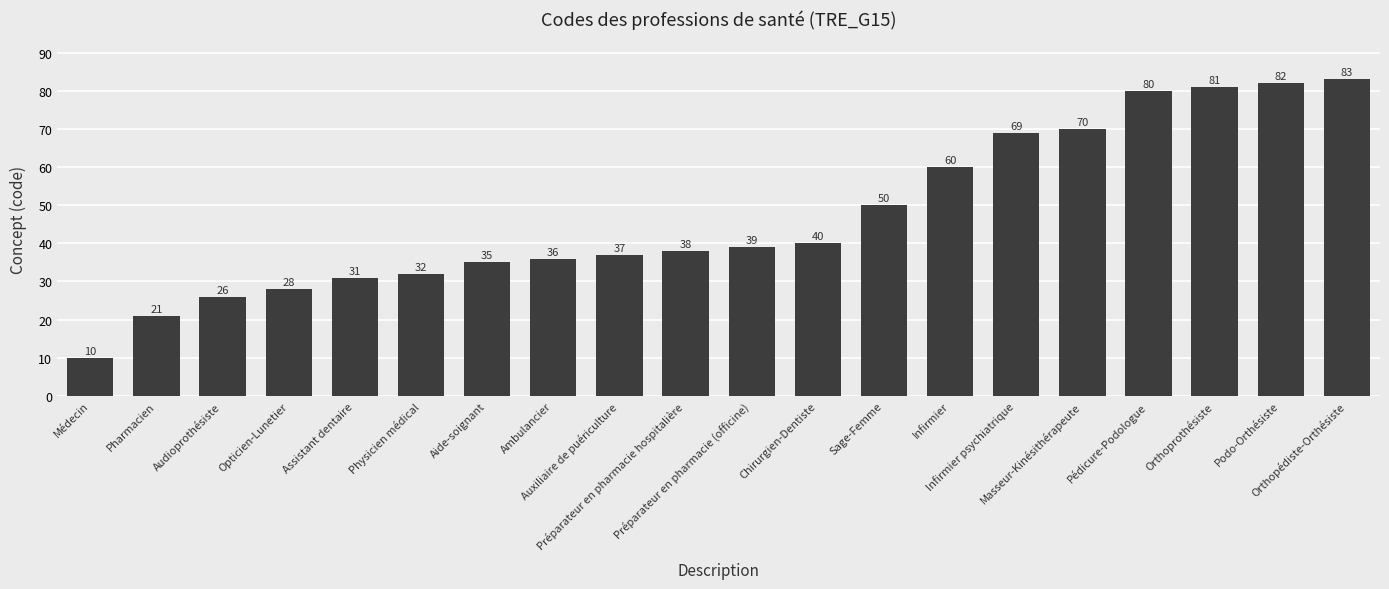

What is the difference between the values at Préparateur en pharmacie hospitalière and Physicien médical?

6